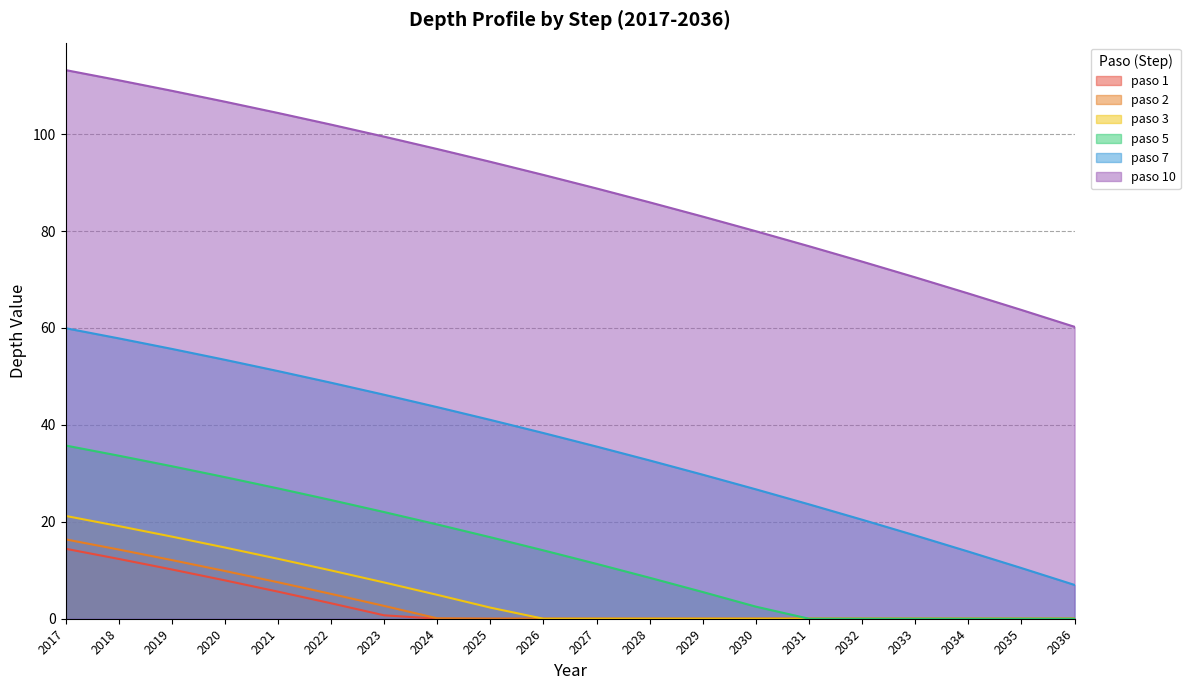

Where is paso 1 nearest to the value 7?

2020